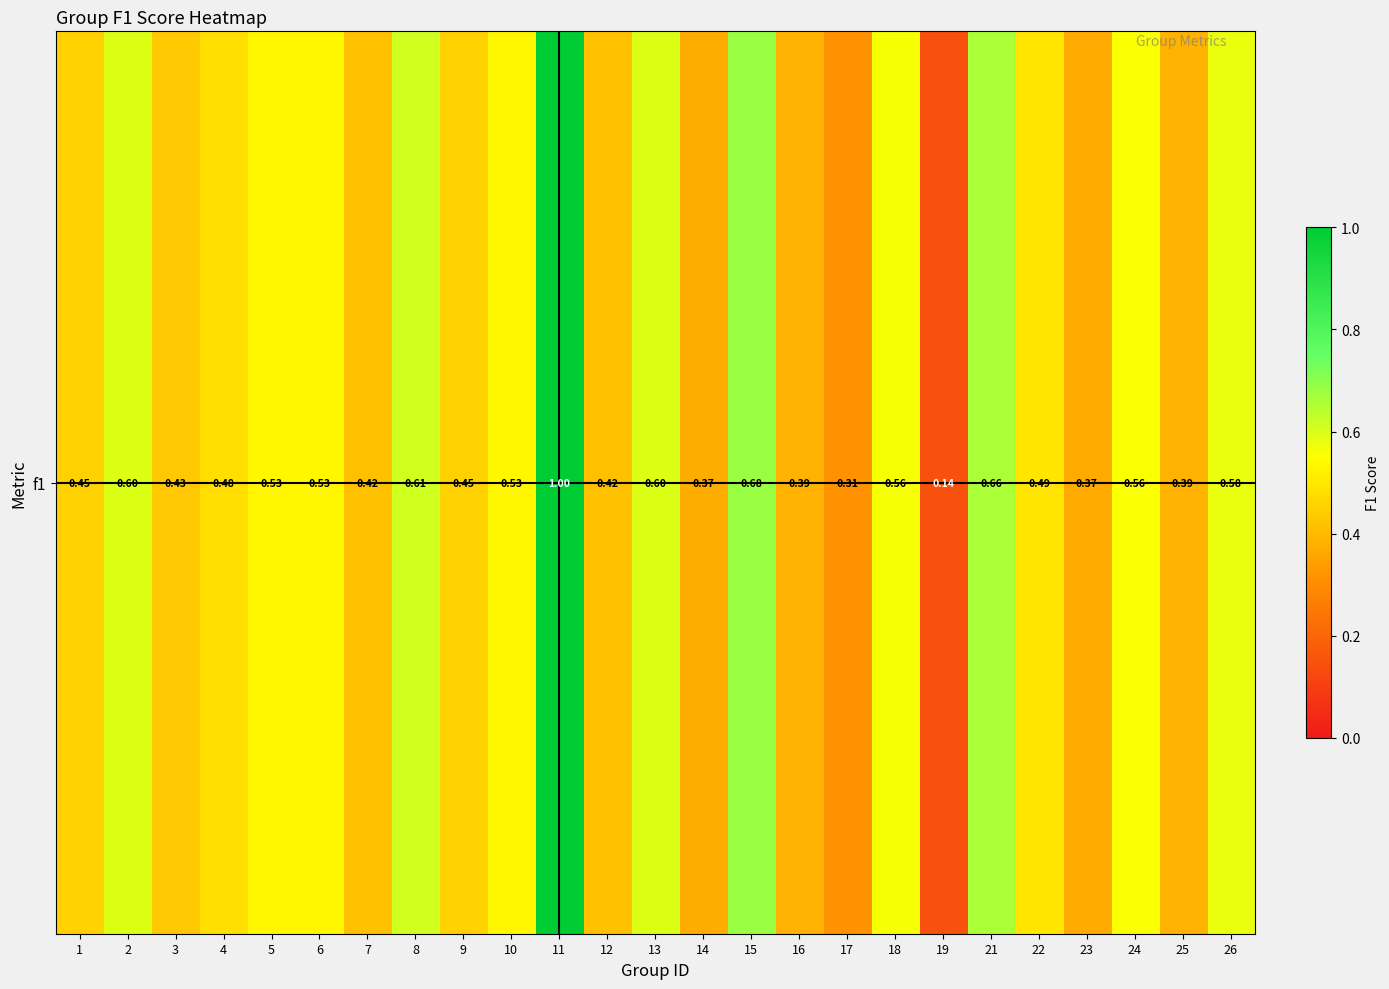

Which label corresponds to the smallest value in the chart?

19